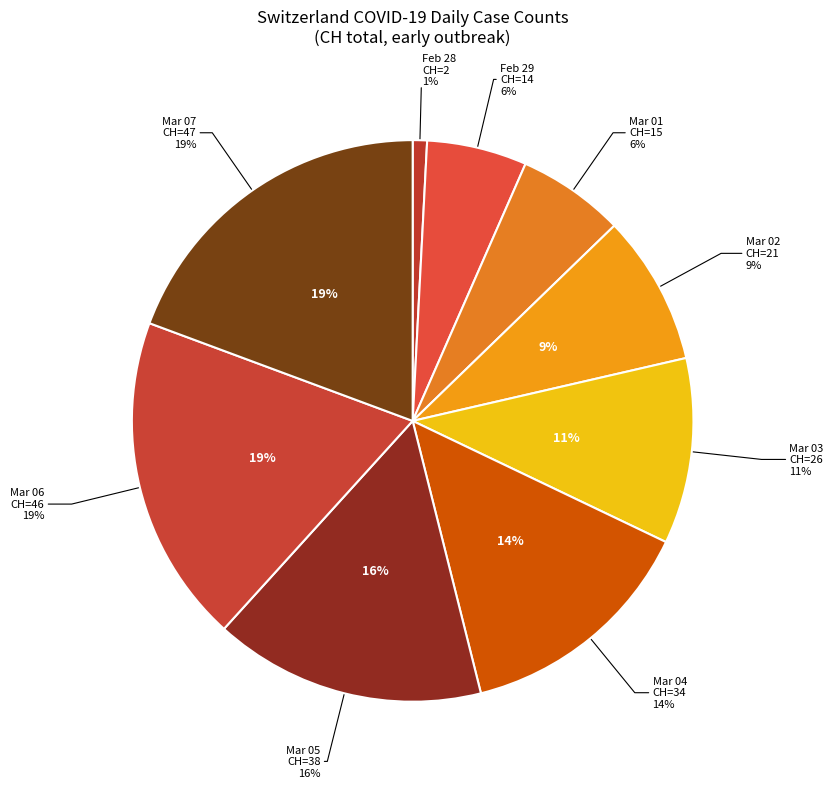

Do 2020-03-05 and 2020-03-03 together represent more than half of the pie?

No